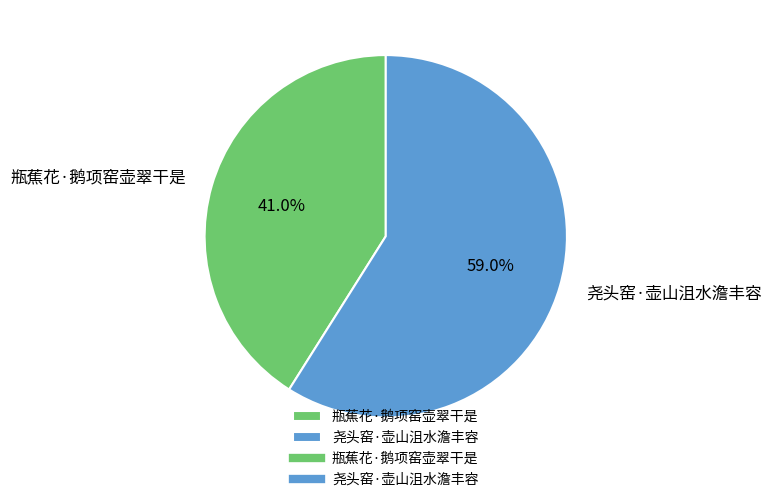

Count the number of slices in the pie.

2